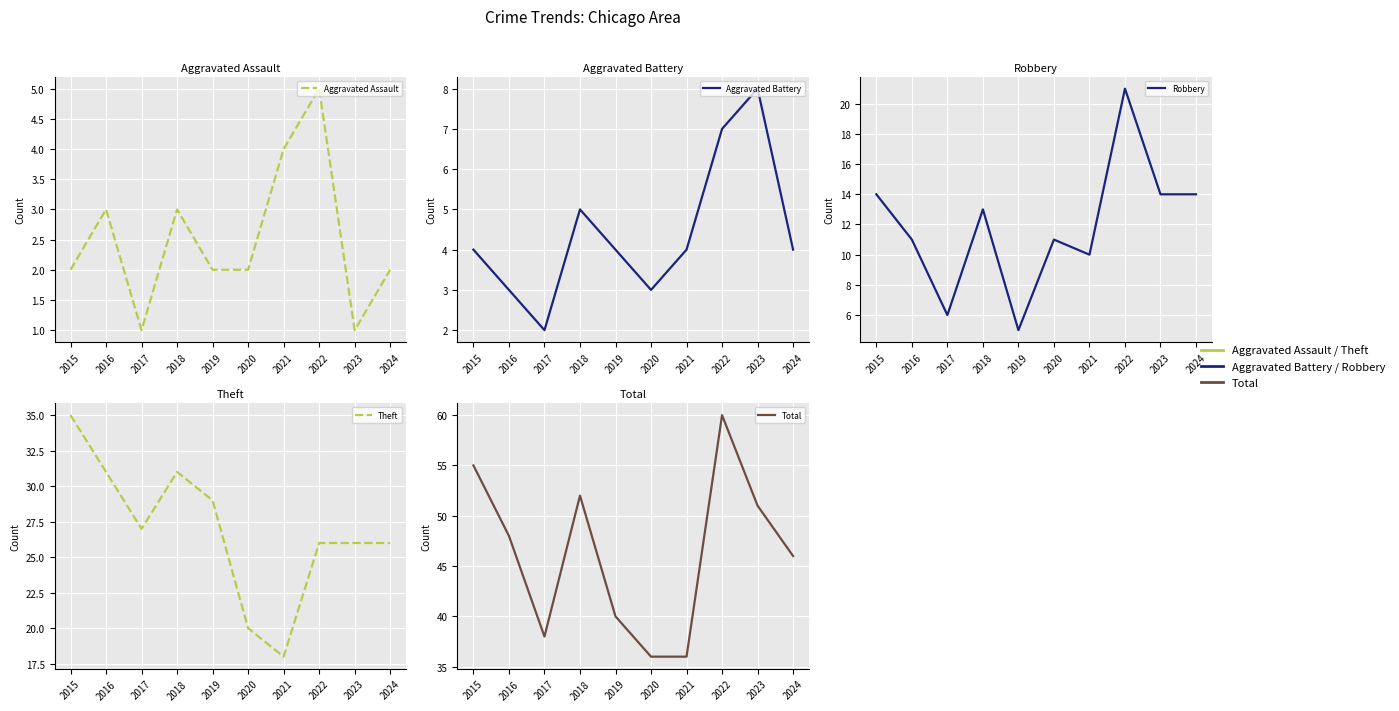

How many categories are shown in the chart?

10